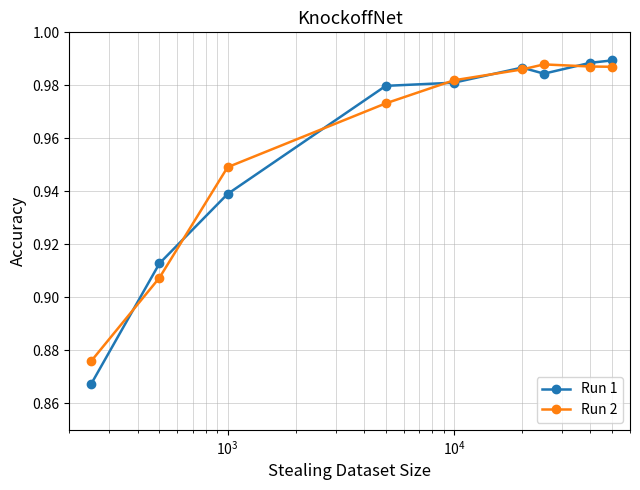

Does the chart display data point markers on the line(s)?

Yes